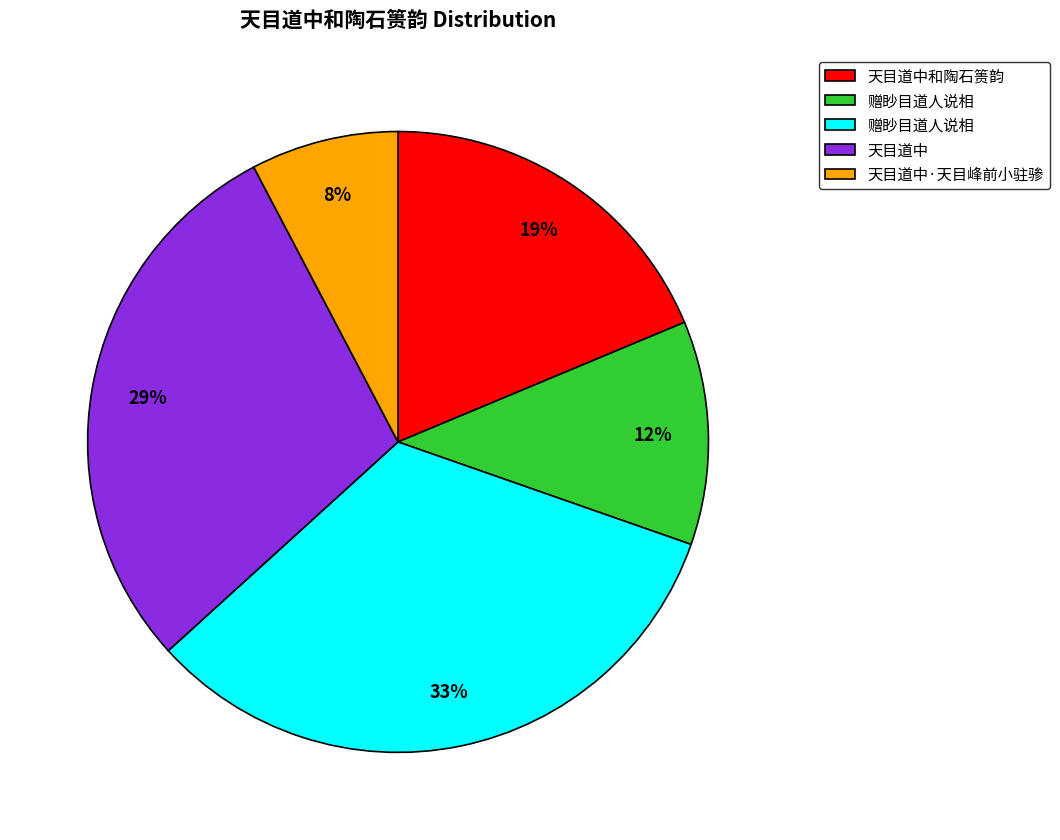

True or false: 赠眇目道人说相 accounts for 12% of the total.

True